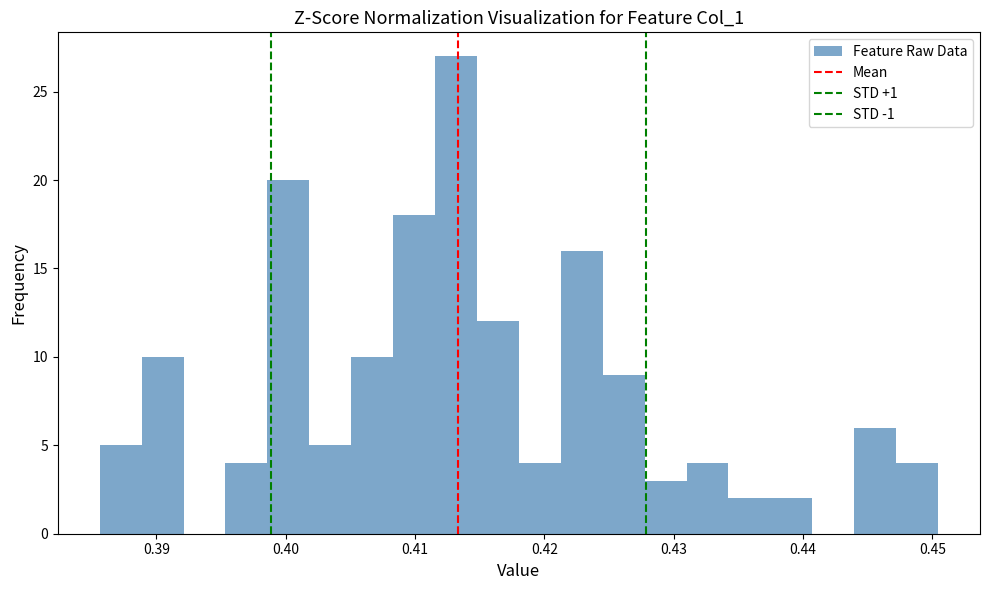

Read against the x-axis, roughly where is the centre of the tallest bar?

0.413